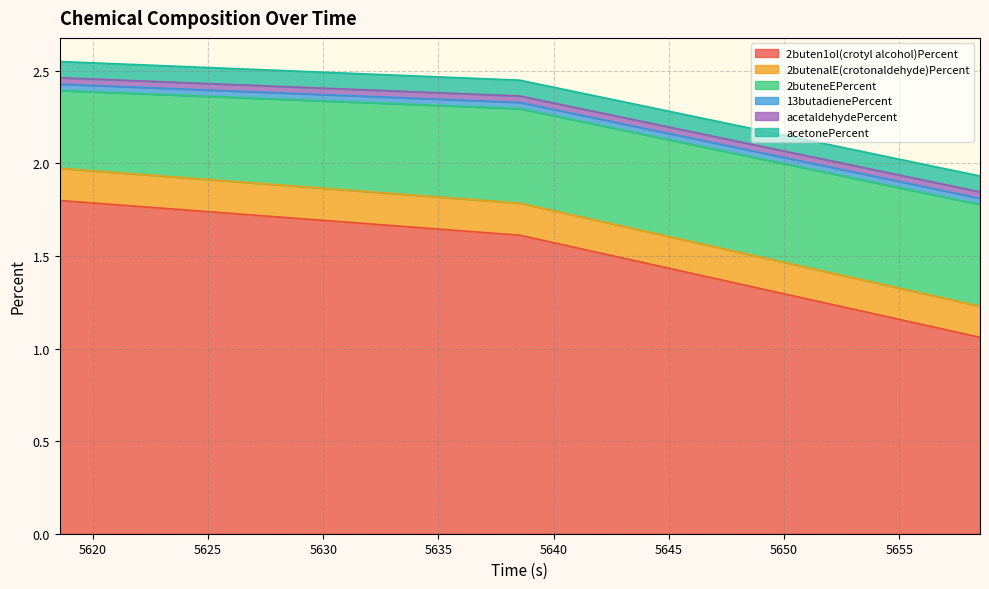

The 13butadienePercent series shows 0.1 at 5658.5. True or false?

False